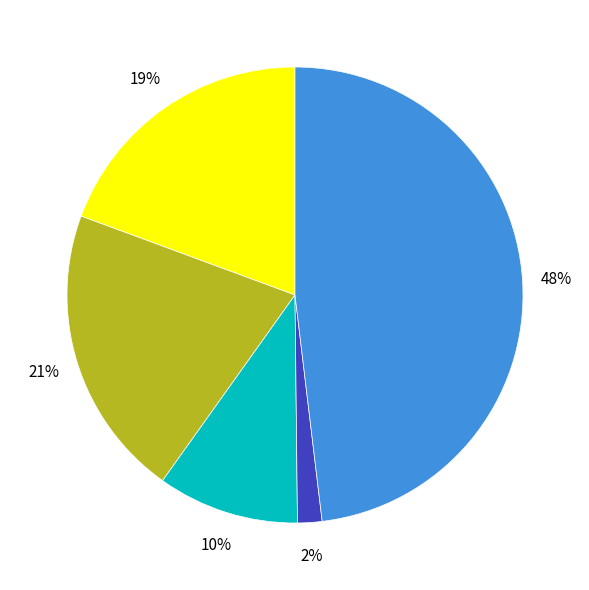

To the nearest percent, what is the difference between the largest and smallest slice percentages?

46%